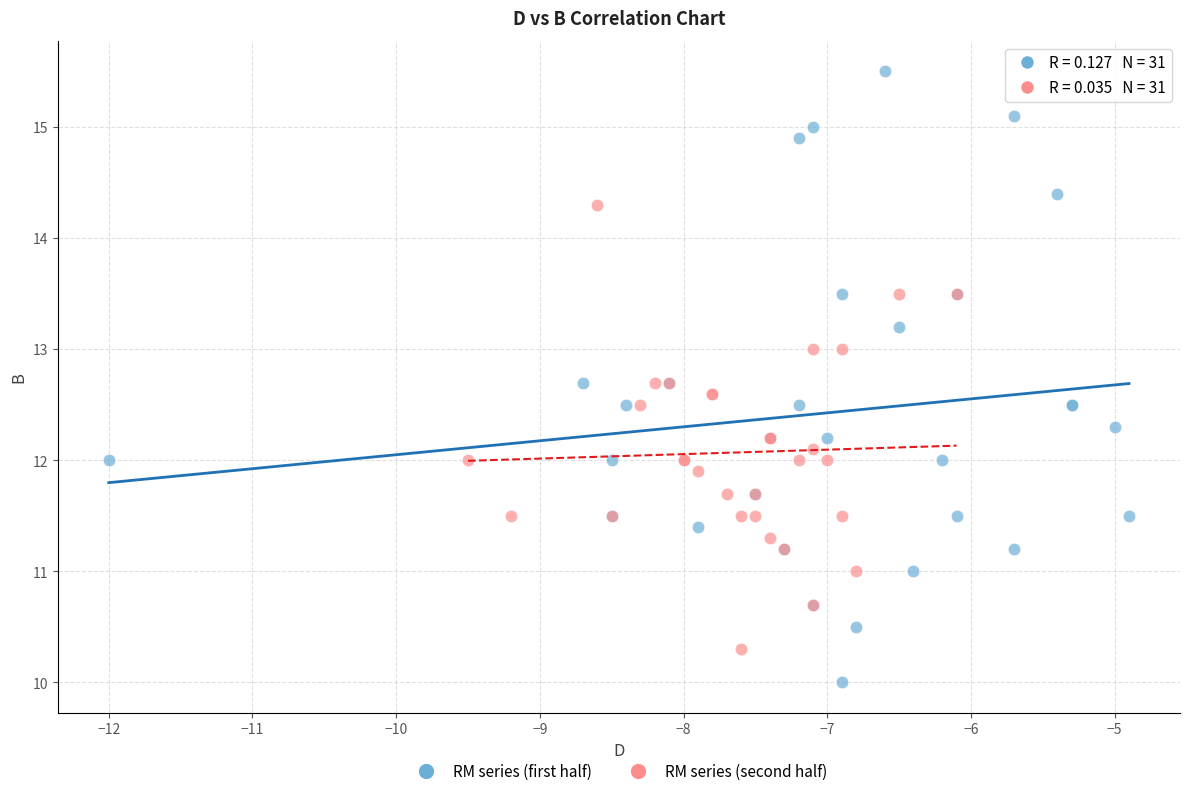

What are all the series names shown in the legend?

RM series (first half), RM series (second half)